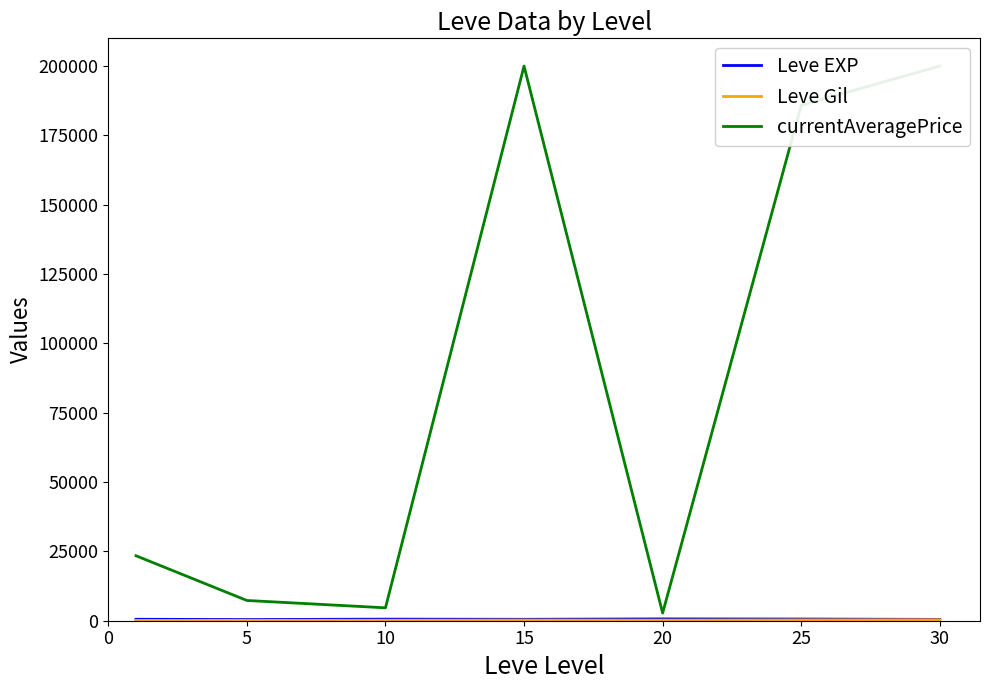

What is the difference between the maximum and second lowest values in the Leve Gil series?

202.0